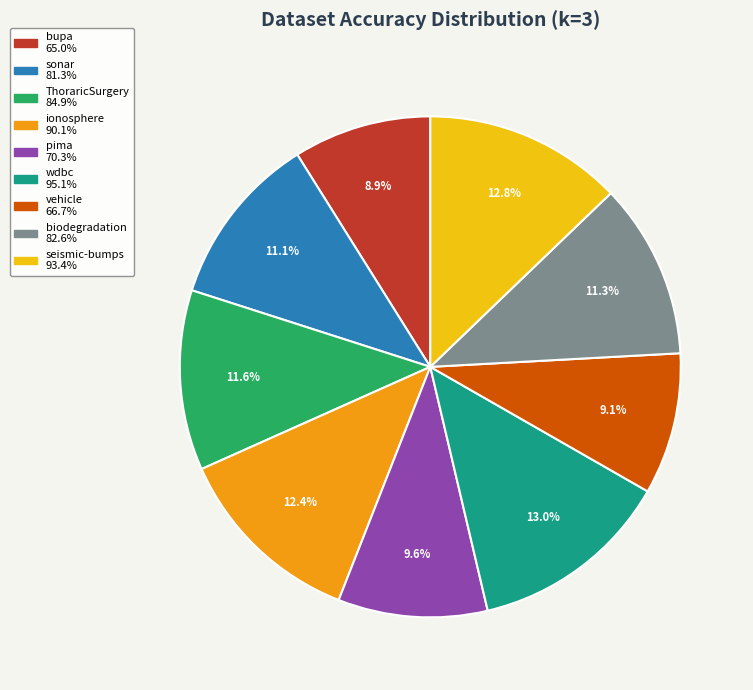

To the nearest percent, what percentage of the pie is ionosphere?

12%